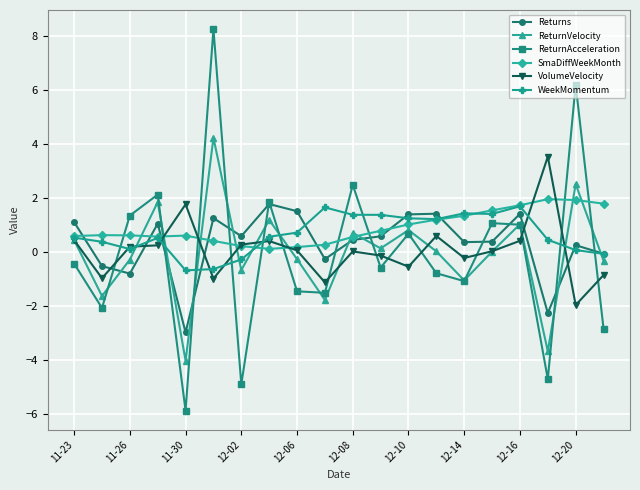

What is the lowest value of the Returns series?

-3.0